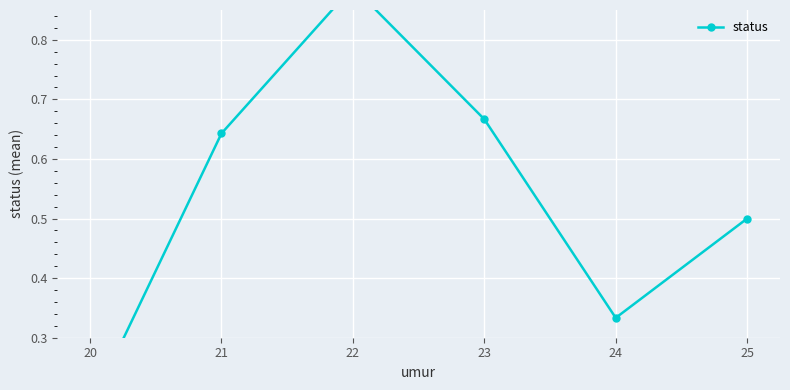

How many lines are shown in the chart?

1